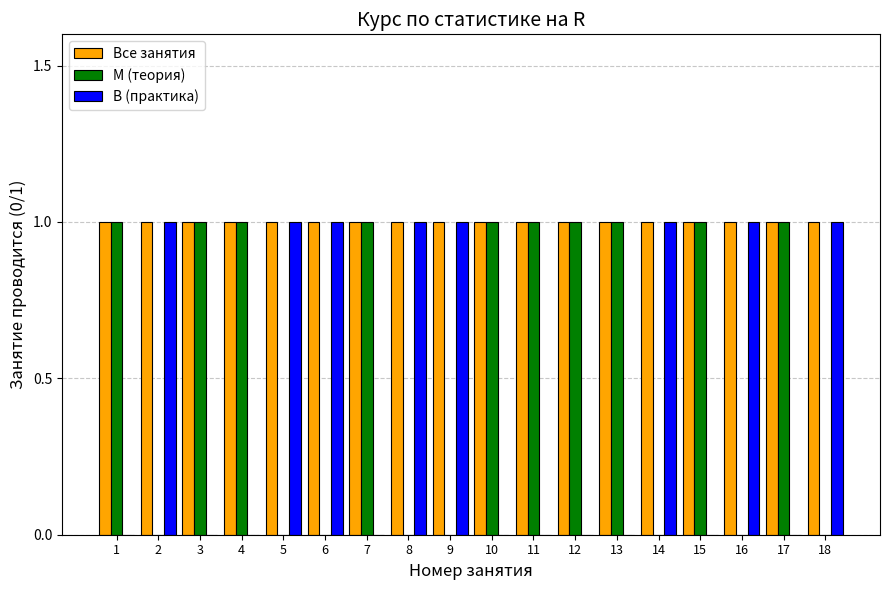

Count the number of data series in this chart.

3